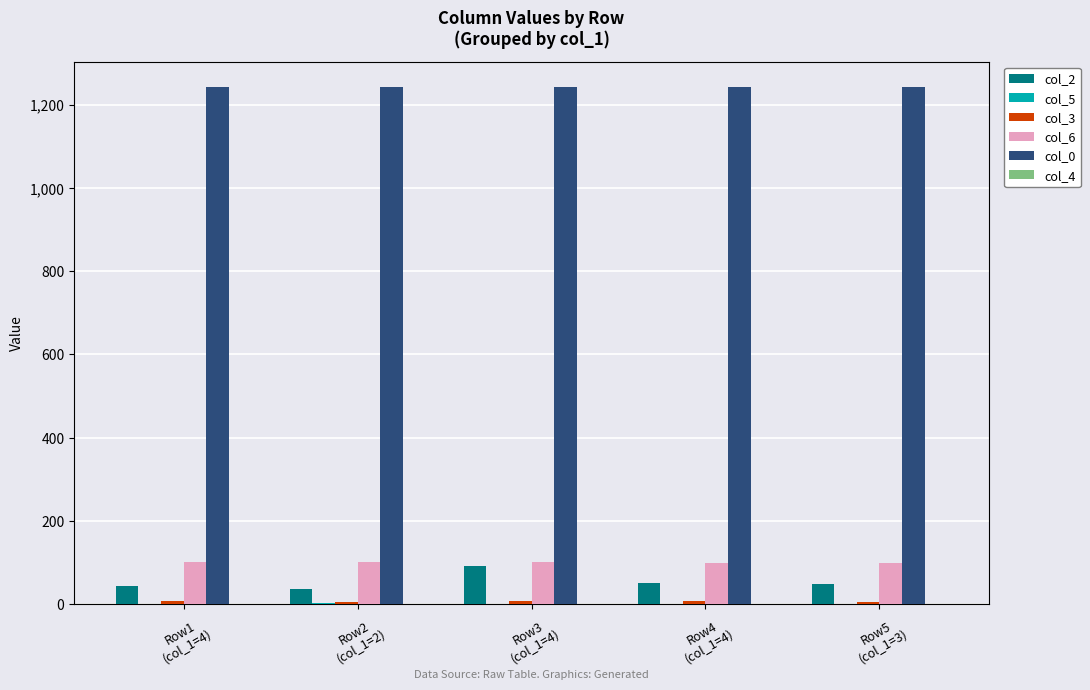

At which label is col_3 closest to 7?

Row2
(col_1=2)